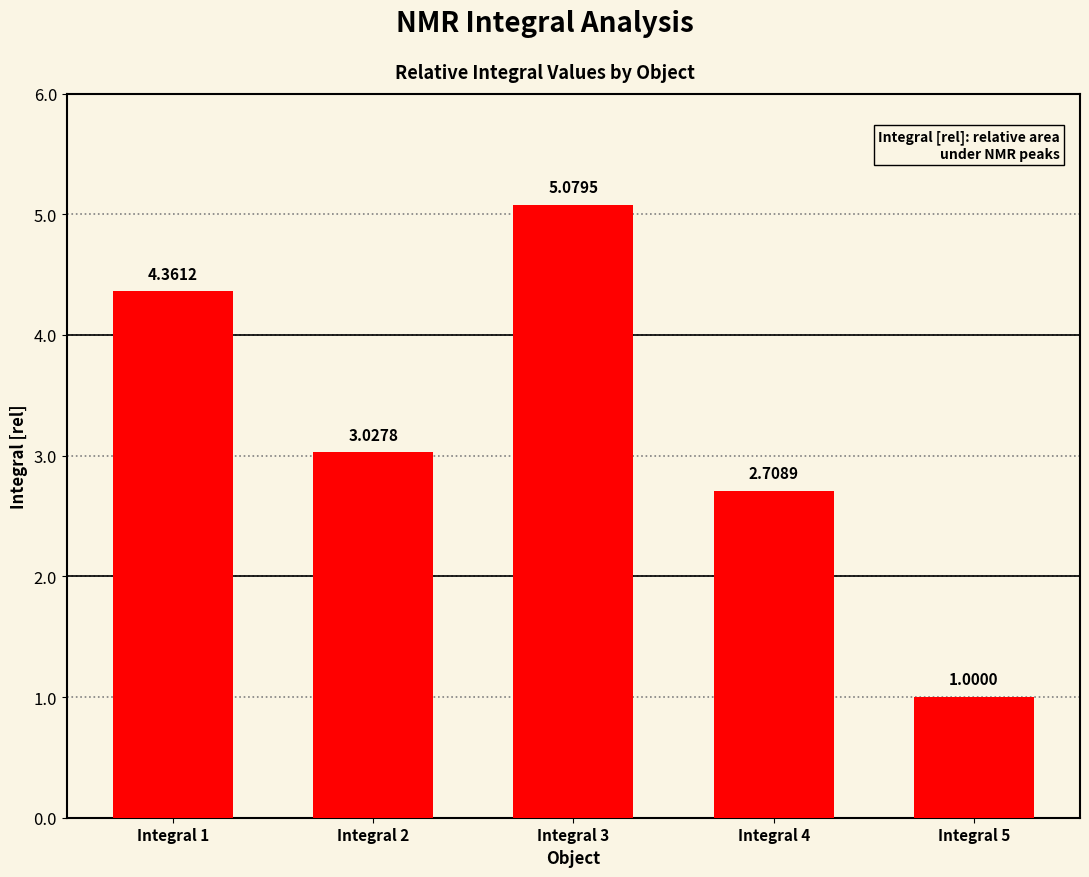

What is the value of the 5th bar from the left?

1.0